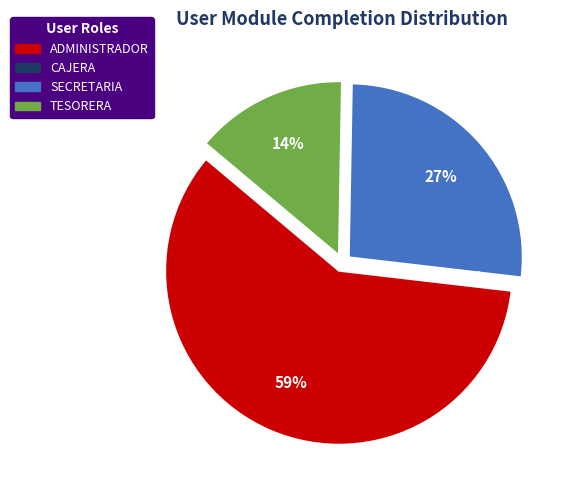

How many slices are in this pie chart?

4